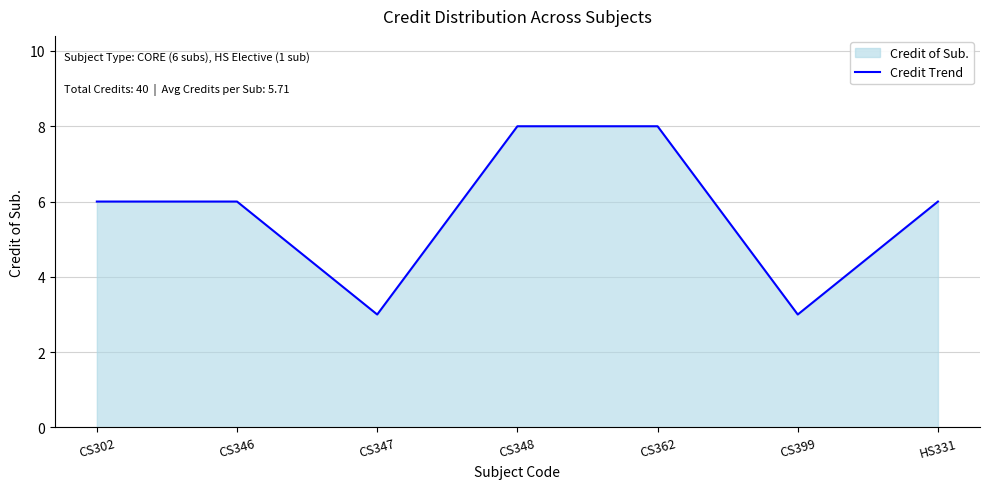

What is the label of the 7th point from the left?

HS331